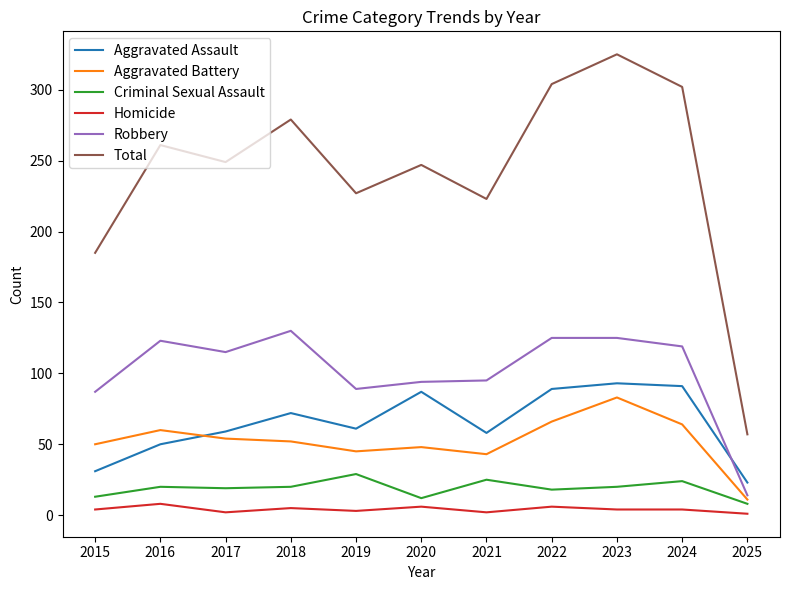

True or false: Aggravated Battery has more than 1 points higher than both neighbors.

True